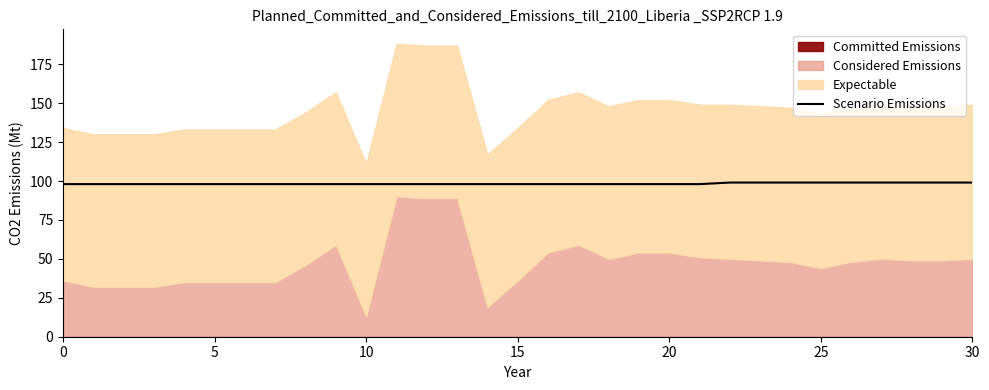

What is the highest value of the Scenario Emissions series?

99